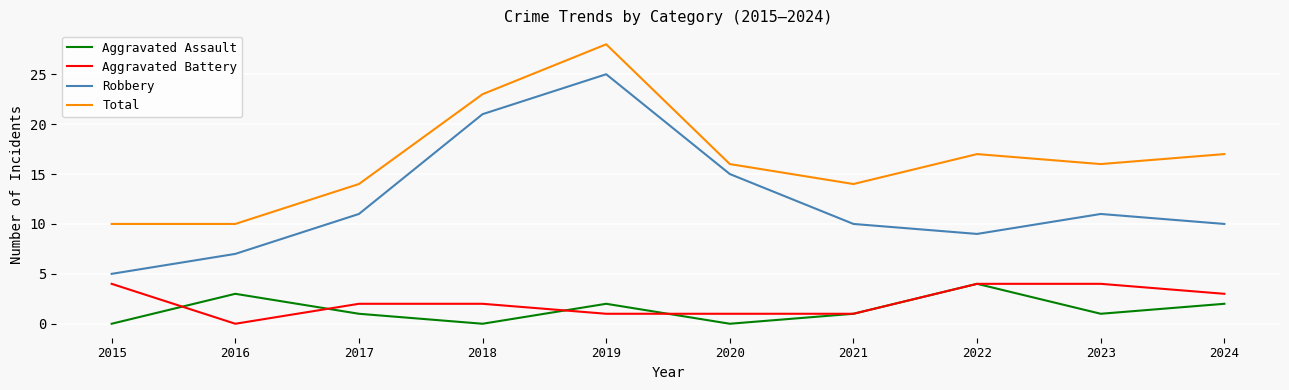

What is the total value across all series at 2021?

26